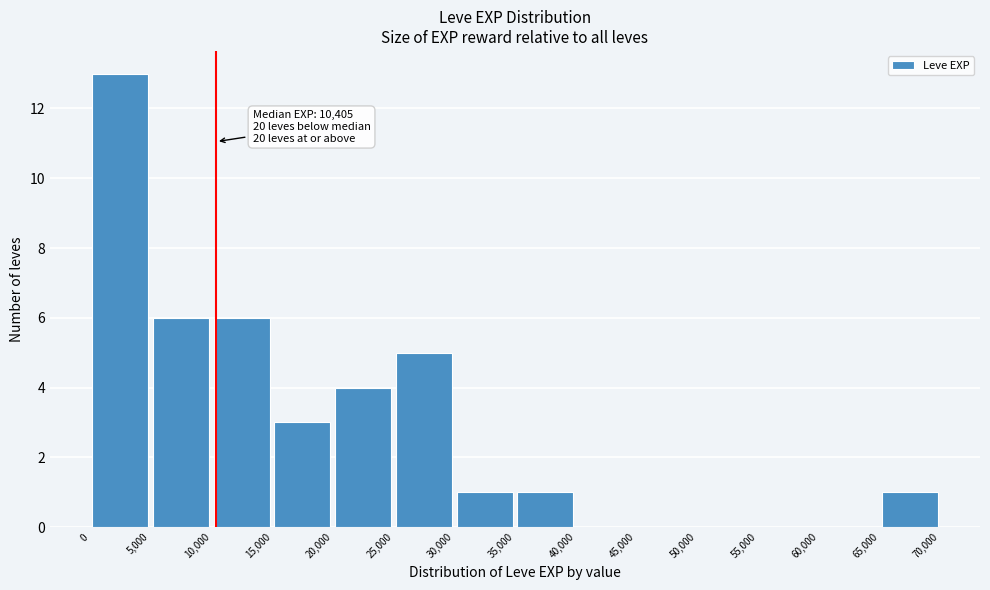

Over which range of the x-axis is the bar tallest?

0 to 5,000